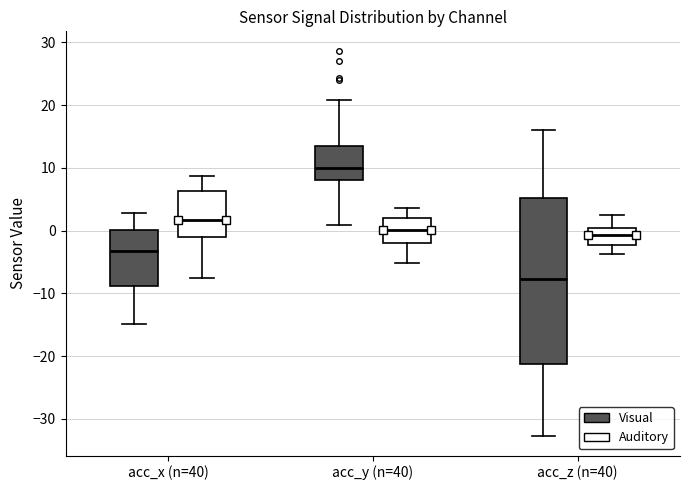

Reading left to right, transcribe this box plot: for each box, give where its median line is, the range the box spans, and where its two whiskers end, as read against the y-axis. The values are not printed on the chart, so give them approximately, as read against the axis.

acc_x (n=40) (Visual): median -3, box -9 to 0, whiskers -15 to 3
acc_x (n=40) (Auditory): median 2, box -1 to 6, whiskers -8 to 9
acc_y (n=40) (Visual): median 10, box 8 to 14, whiskers 1 to 21
acc_y (n=40) (Auditory): median 0, box -2 to 2, whiskers -5 to 4
acc_z (n=40) (Visual): median -8, box -21 to 5, whiskers -33 to 16
acc_z (n=40) (Auditory): median -1, box -2 to 0, whiskers -4 to 3